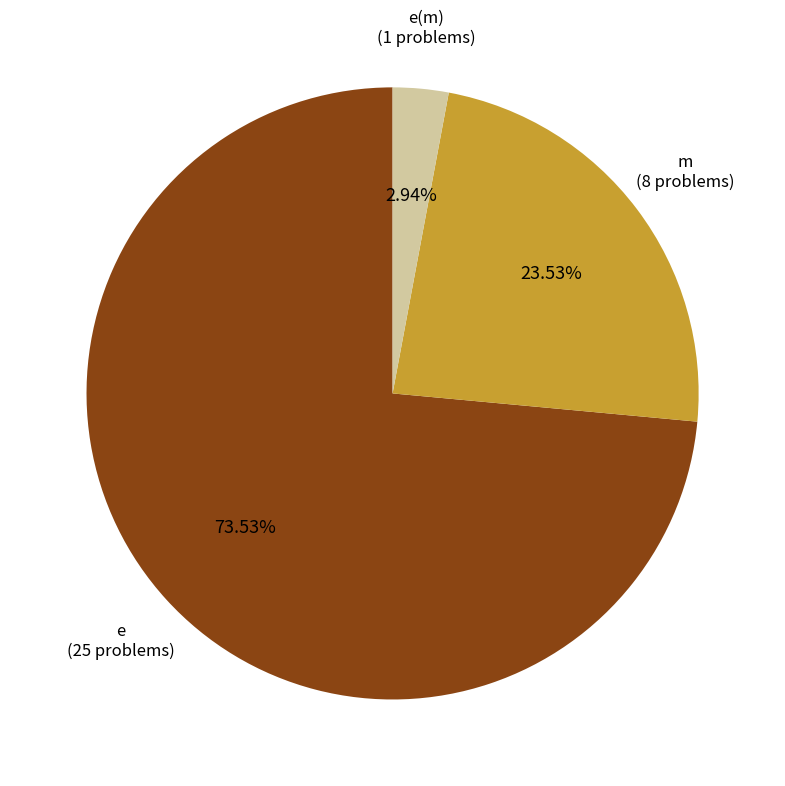

Does any single category account for the majority?

Yes